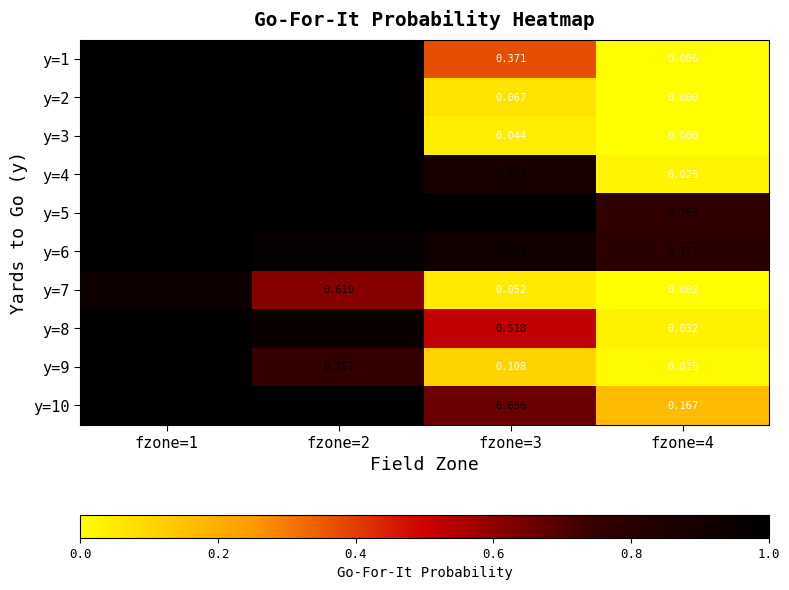

Which label corresponds to the largest value in the chart?

fzone=1